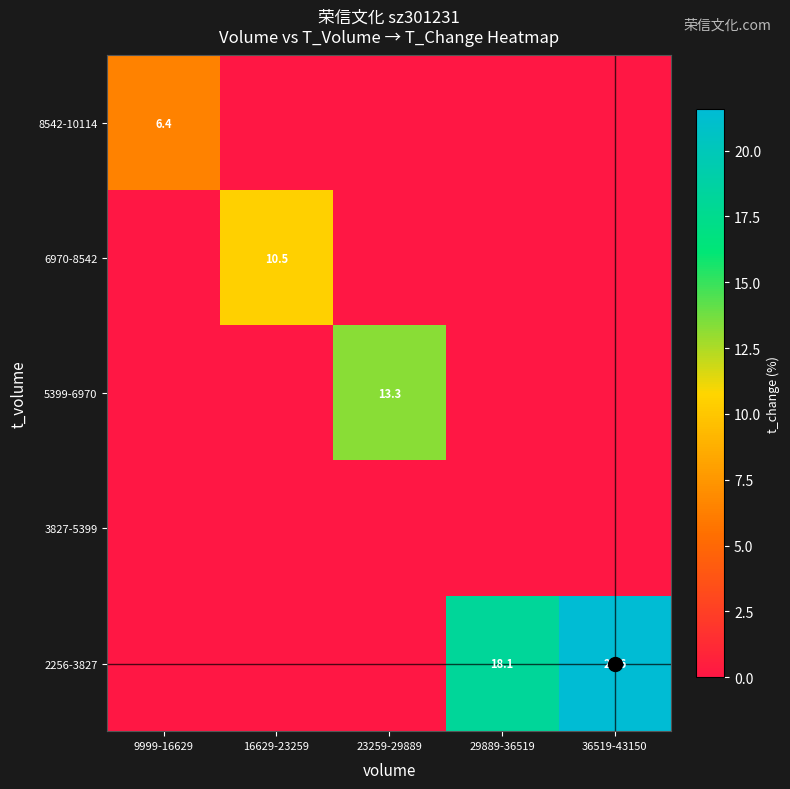

Count the number of data series in this chart.

5